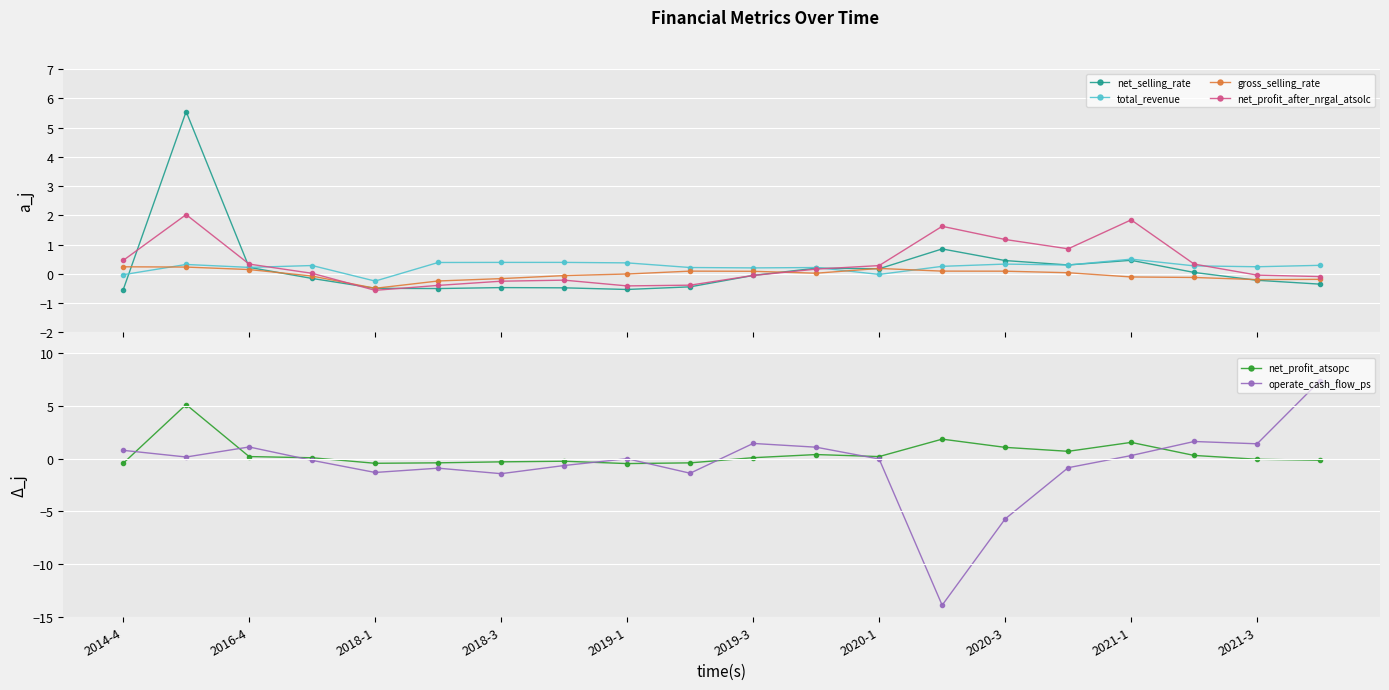

True or false: net_profit_atsopc has a value of -0.4 at 2018-1.

True